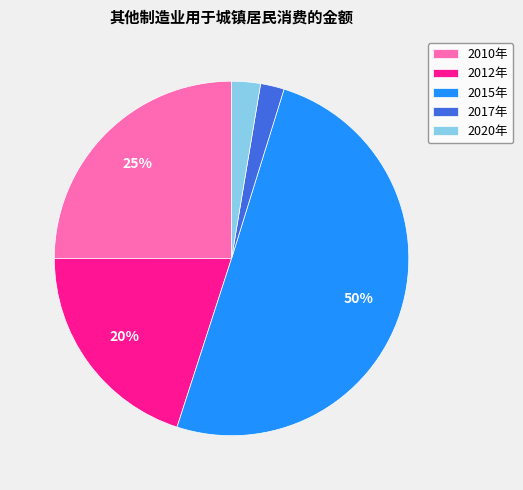

Which slice is the largest?

2015年